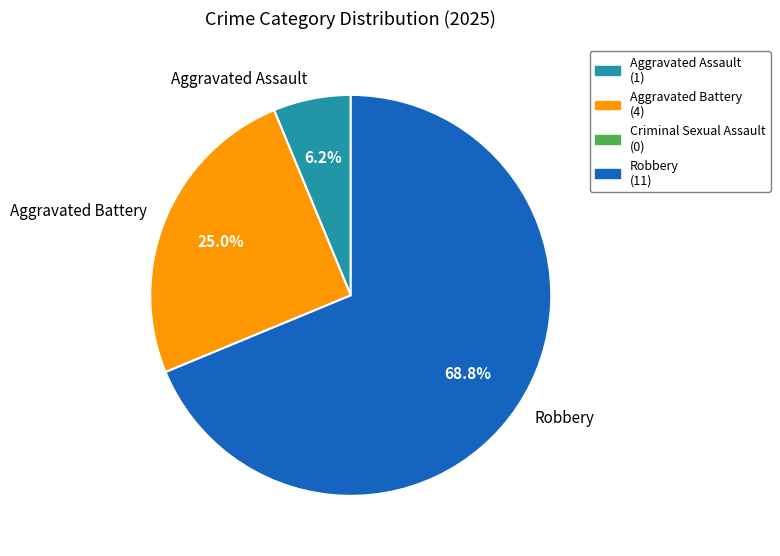

What is the largest slice in the pie chart?

Robbery